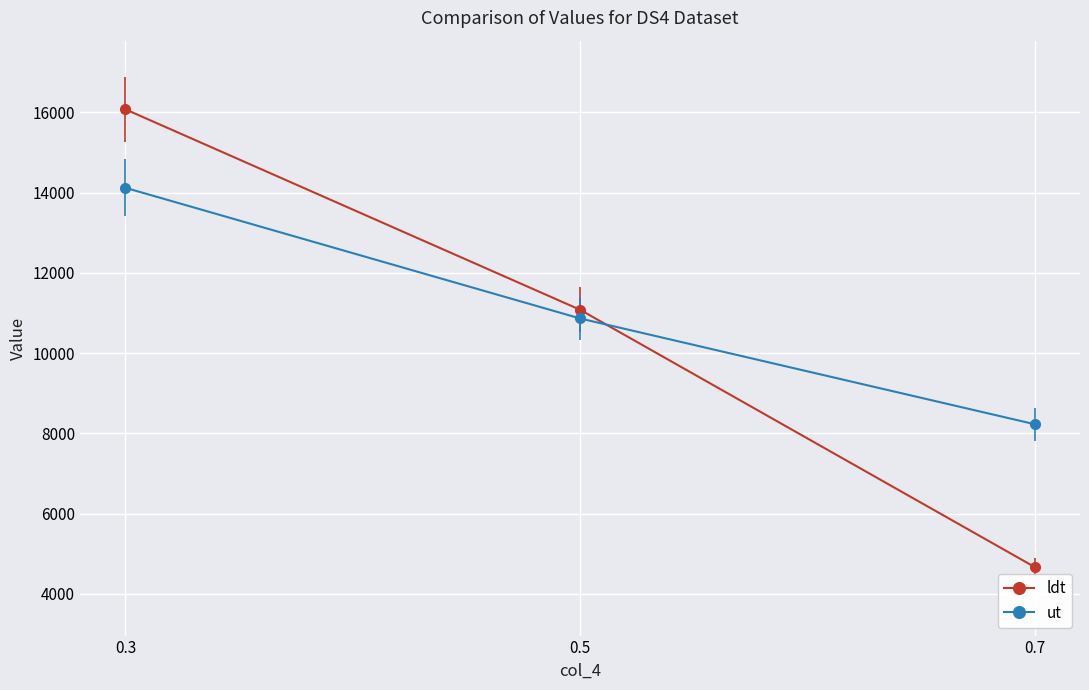

Does the chart display data point markers on the line(s)?

Yes